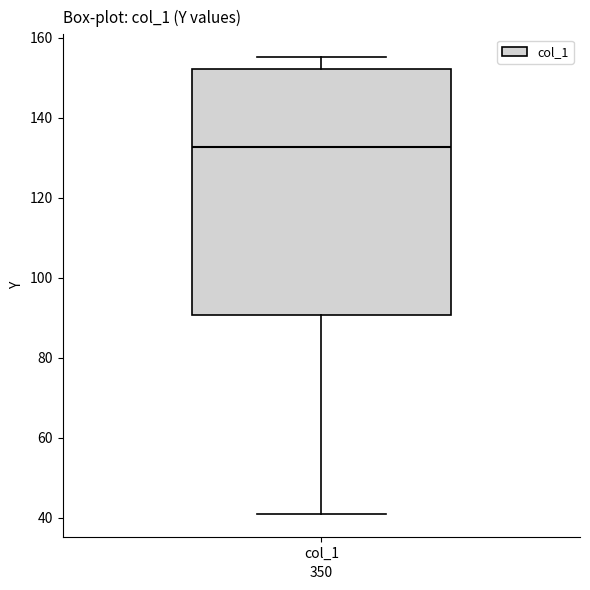

Transcribe this box plot: give where the median line is, the range the box spans, and where the two whiskers end, as read against the y-axis. The values are not printed on the chart, so give them approximately, as read against the axis.

median 132, box 90 to 152, whiskers 40 to 156